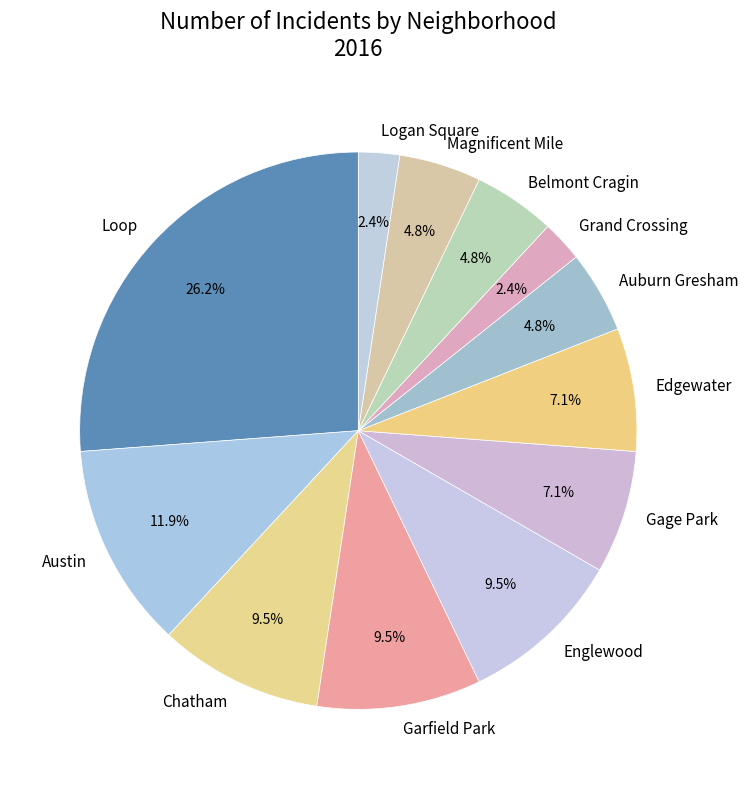

What portion of the pie excludes Grand Crossing?

97.6%